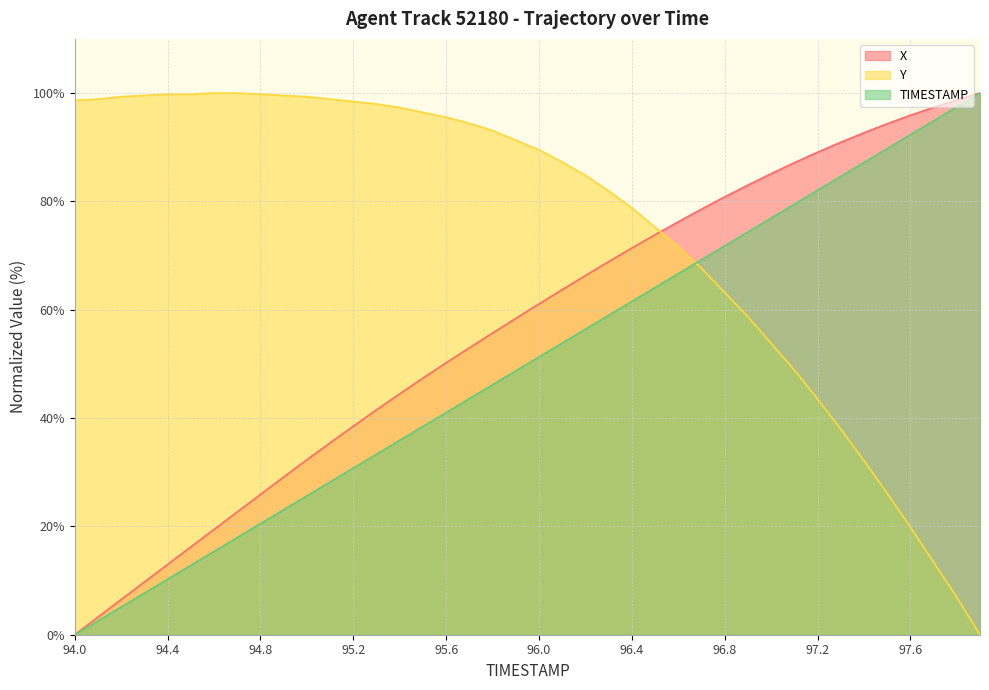

What is the label of the 10th point from the left?

94.9